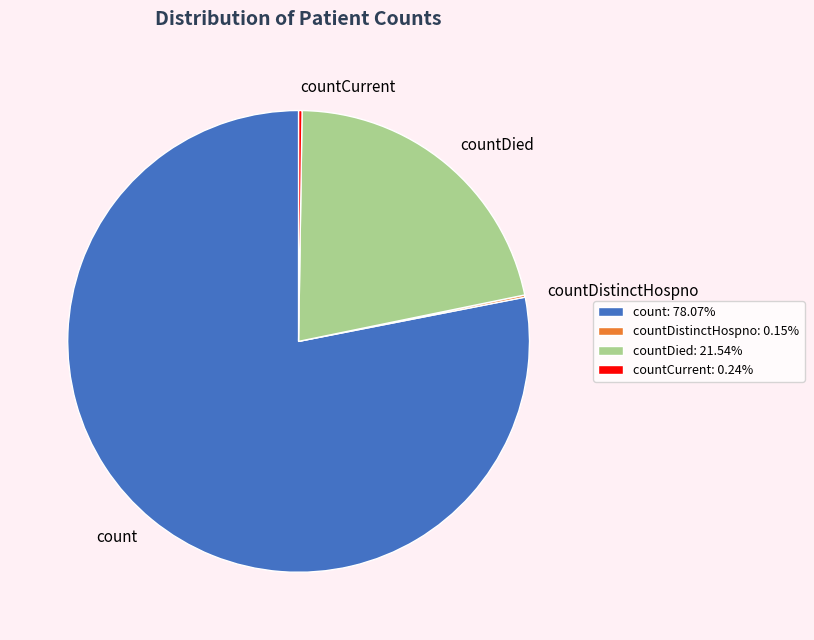

Does any single category account for the majority?

Yes